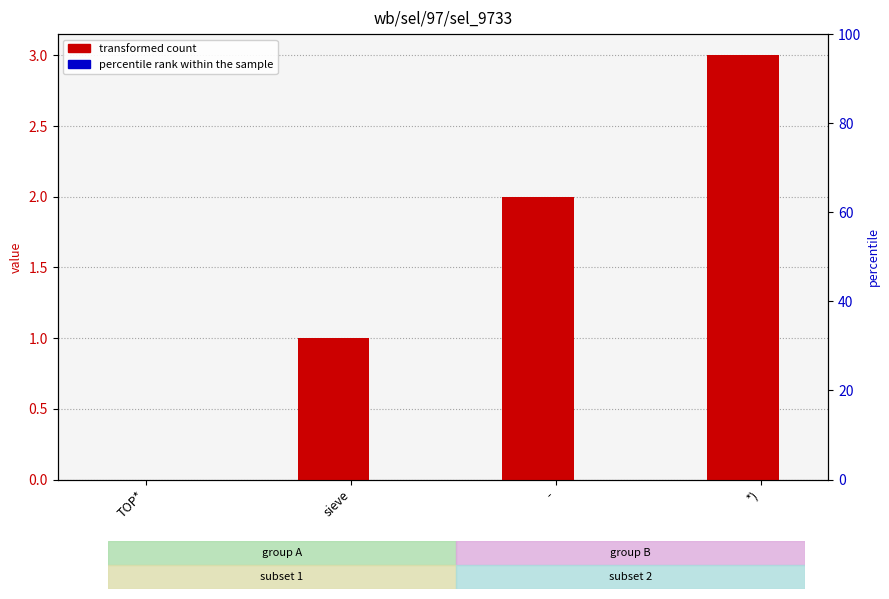

How many groups of bars are there?

4